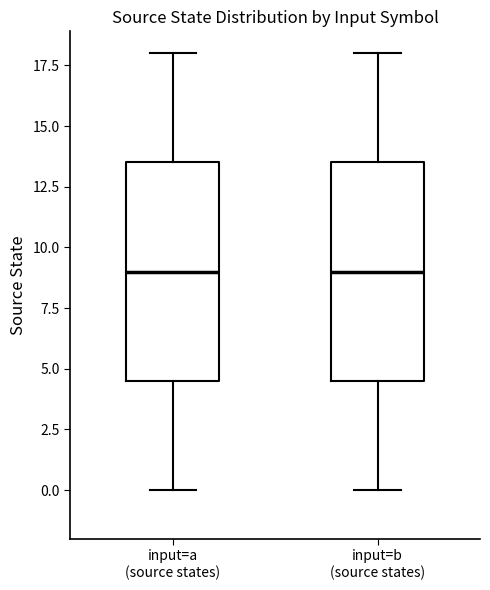

Where does the upper whisker of the box for input=a (source states) end on the y-axis? The values are not printed on the chart, so give them approximately, as read against the axis.

18.0